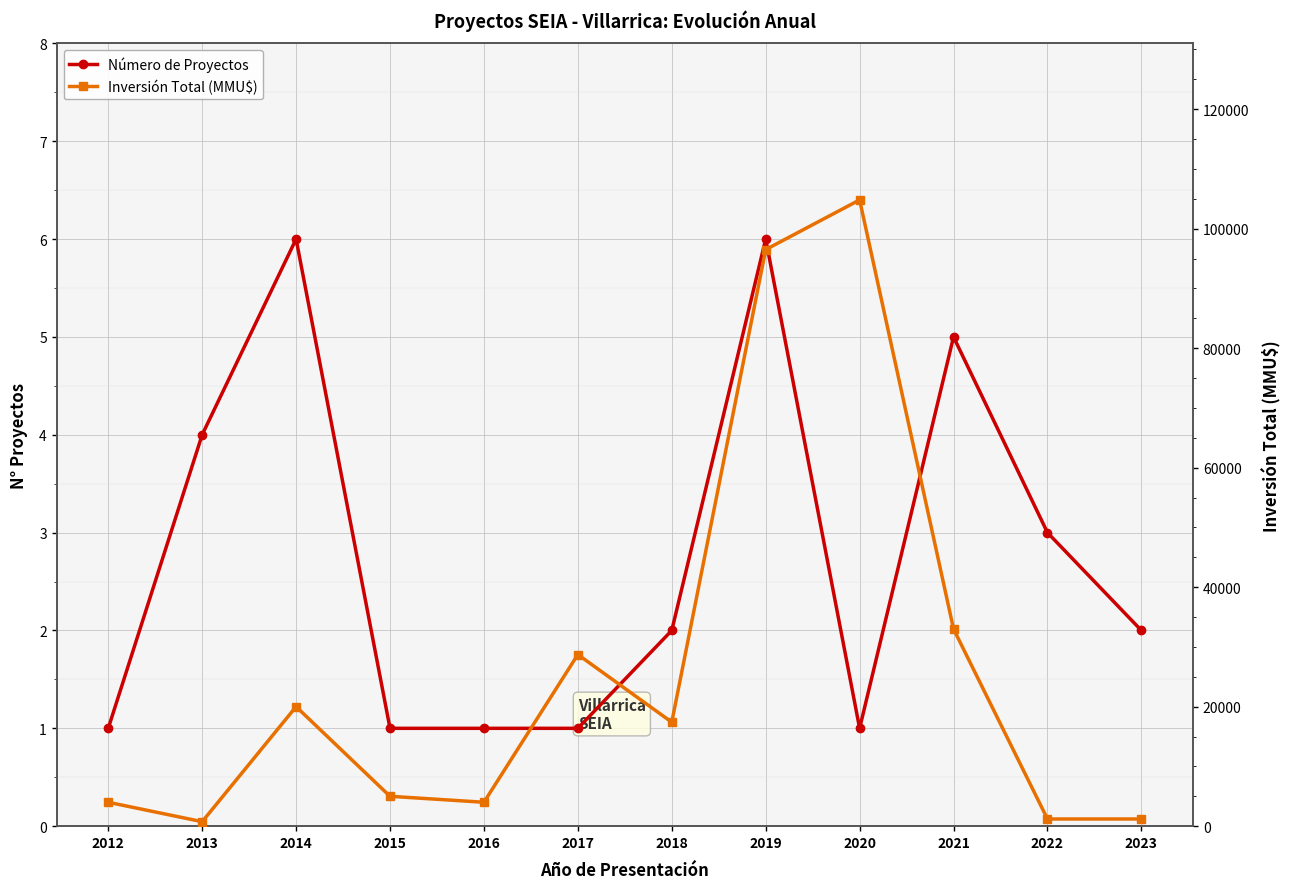

In Inversión Total (MMU$), how many points are lower than both neighbors (excluding endpoints)?

3